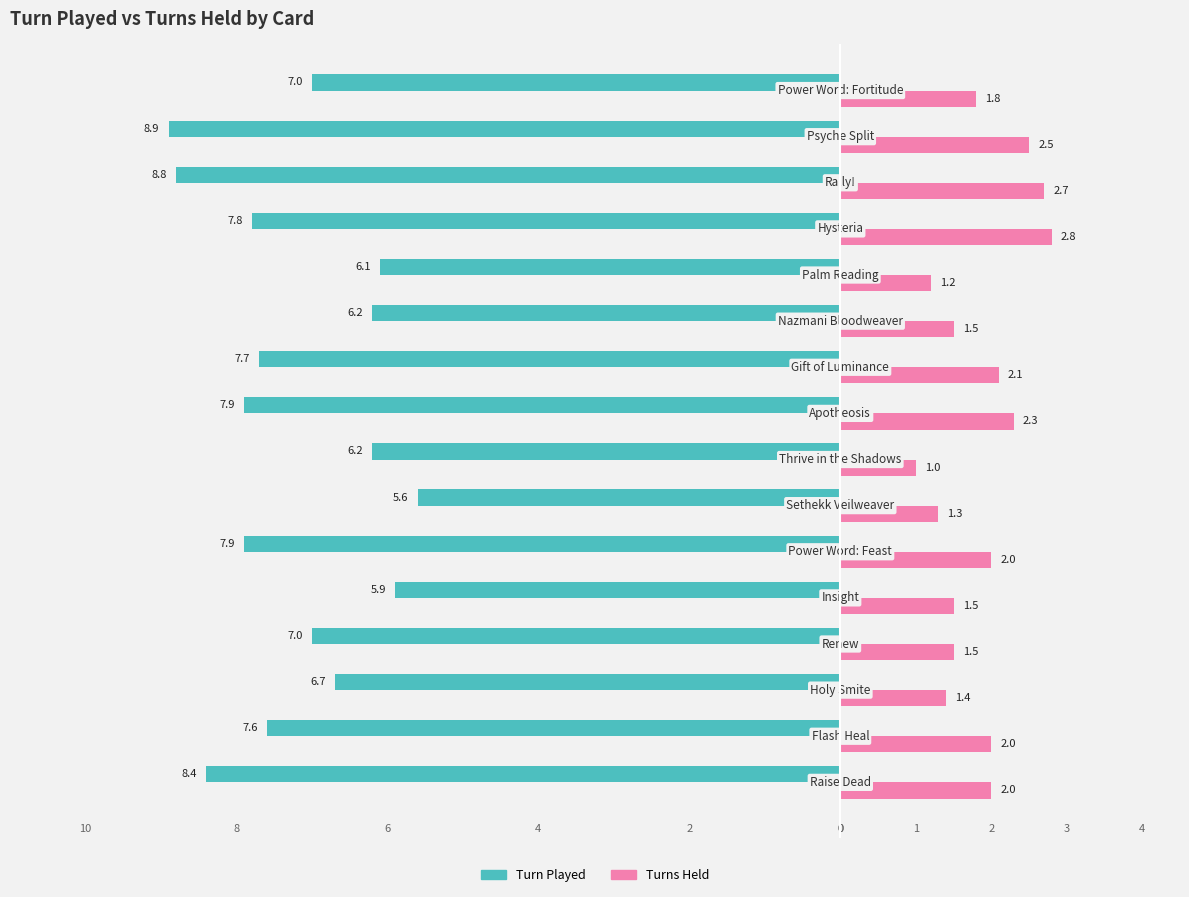

What is the difference between the maximum and minimum values in the Turn Played series?

3.3